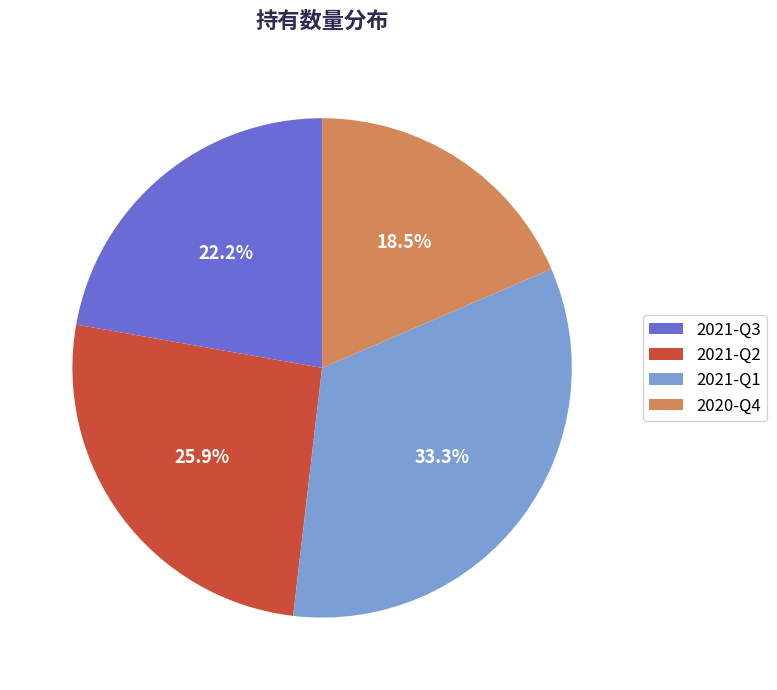

Does 2020-Q4 account for over 50% of the chart?

No